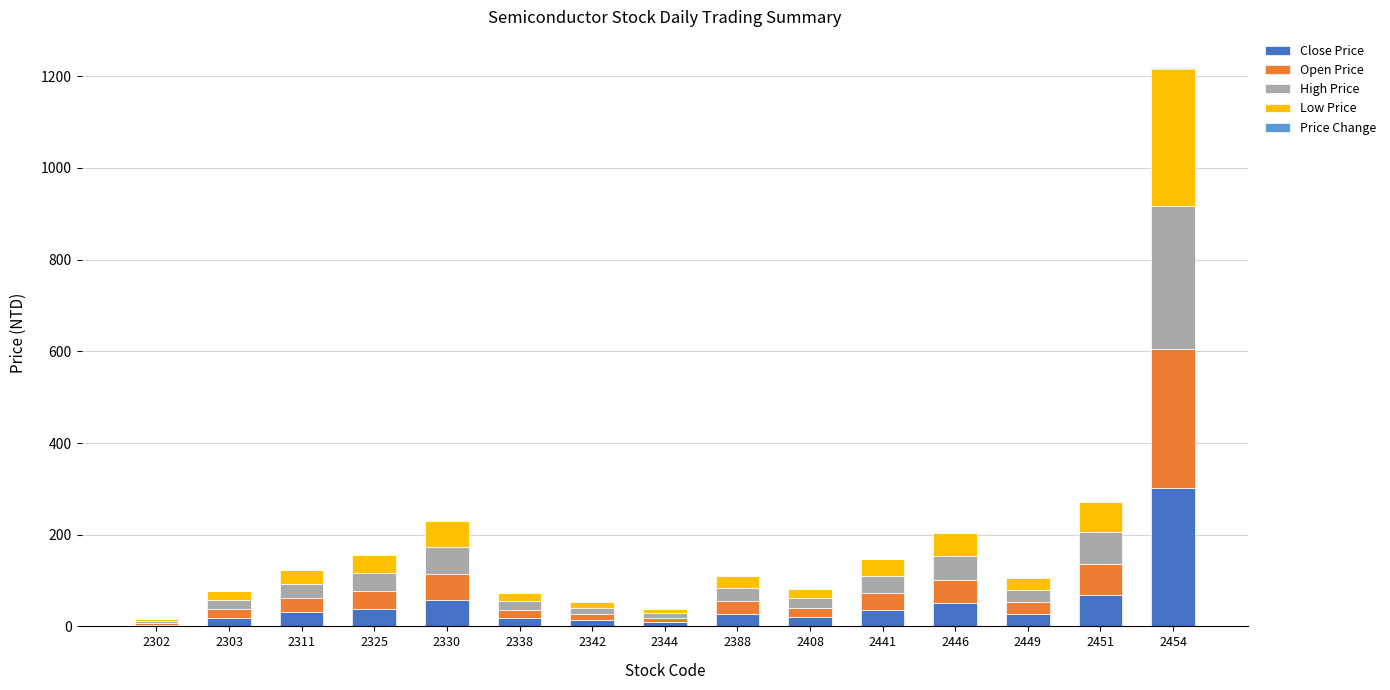

At which label does Close Price reach its peak?

2454